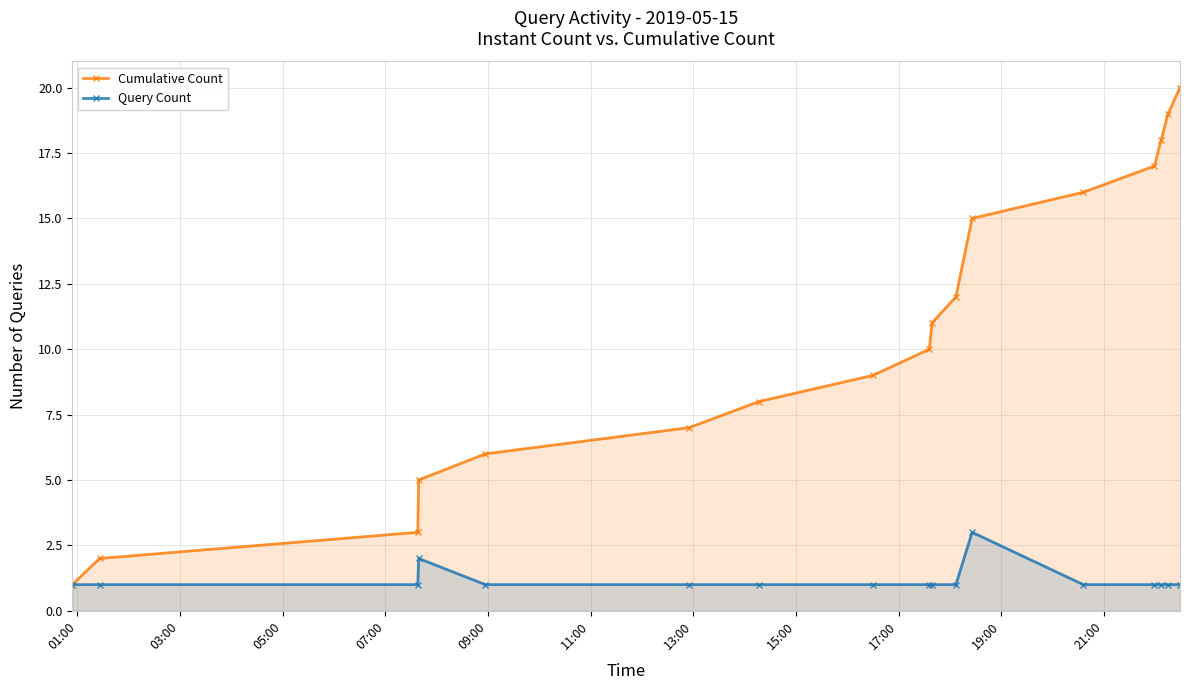

Which series has the widest spread of values?

Cumulative Count